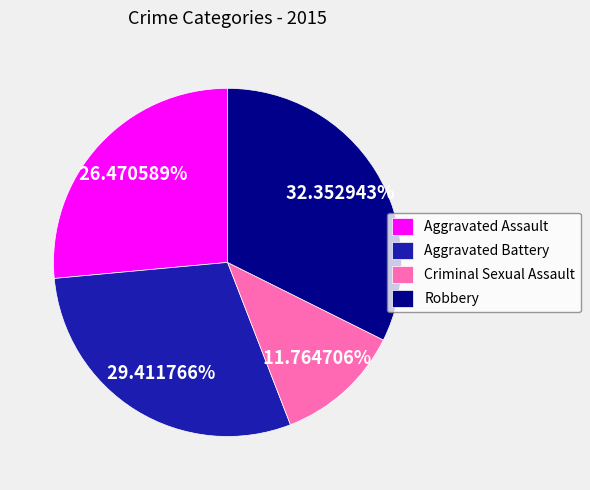

To the nearest percent, what is the average slice percentage?

25%